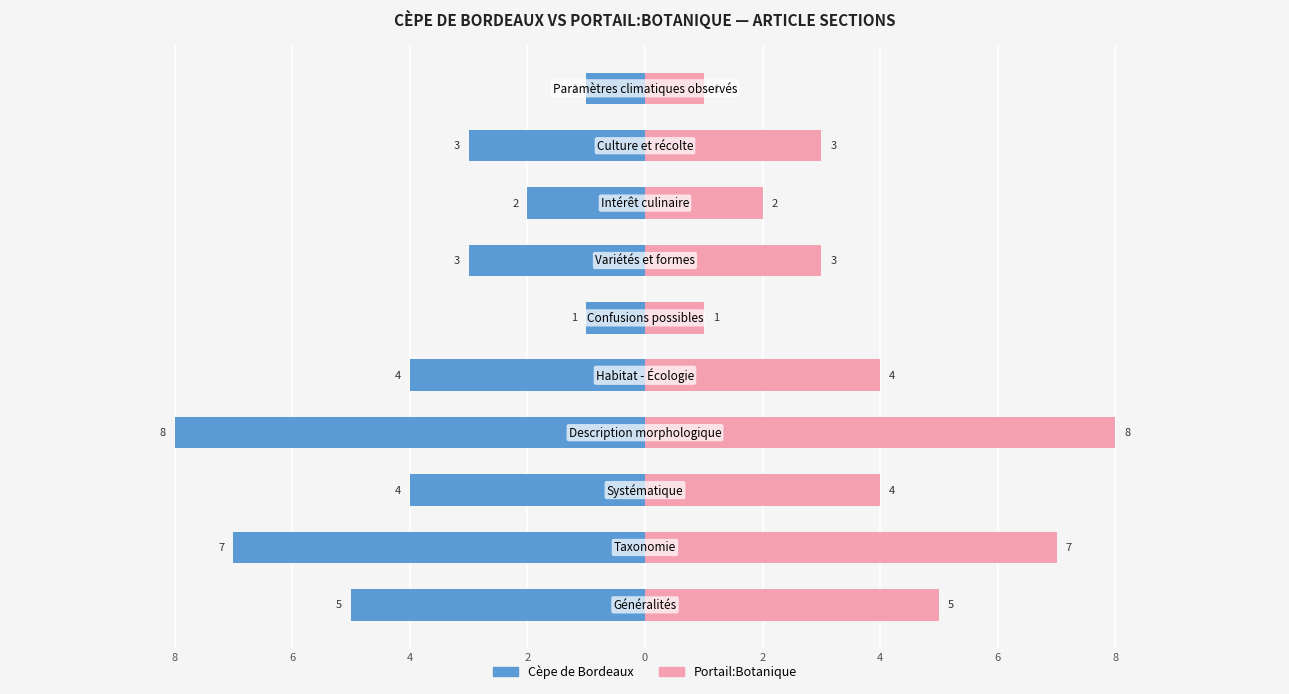

How many data points in Cèpe de Bordeaux are above -3?

3